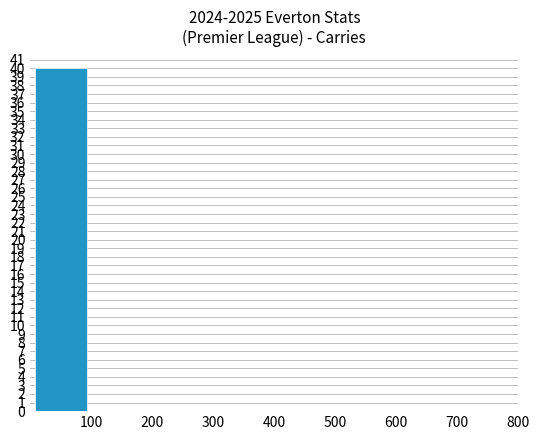

What is the sum of all values?

40